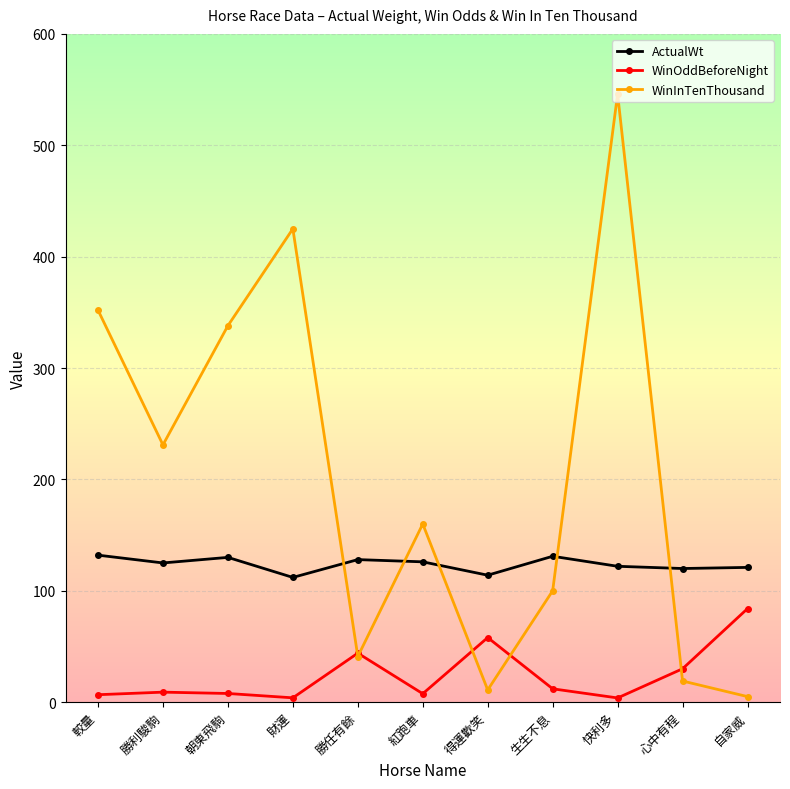

Where is WinOddBeforeNight nearest to the value 43?

勝任有餘